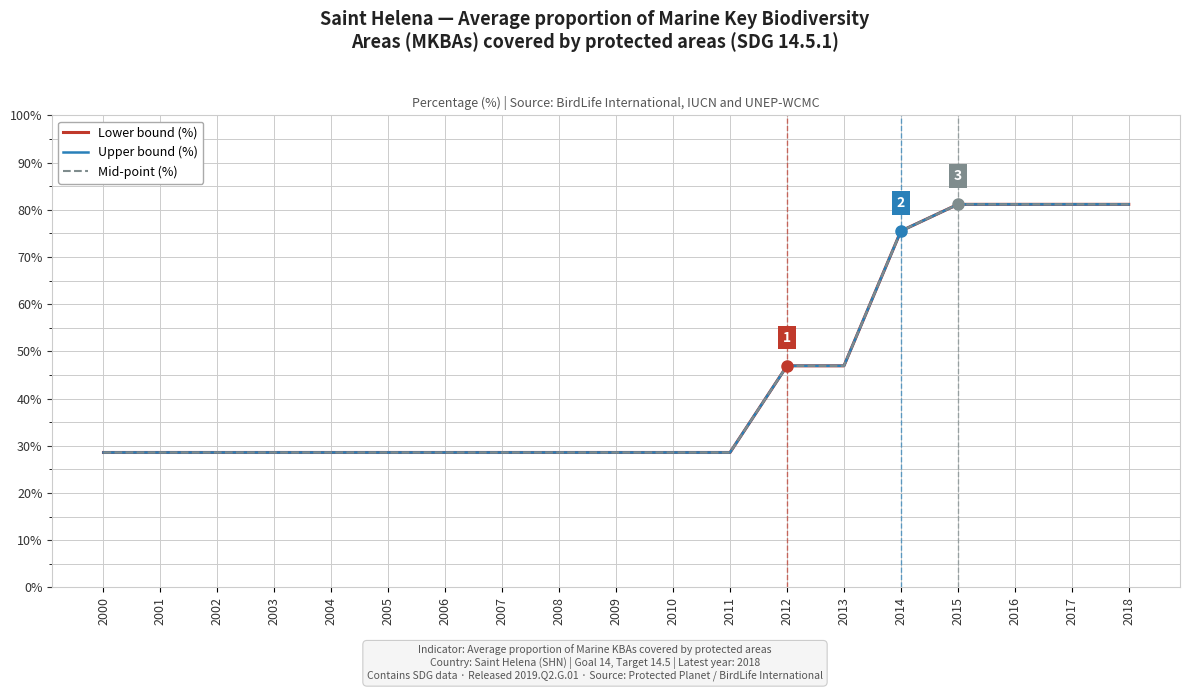

Reading left to right, transcribe all the data shown in this chart.

Lower bound (%): 2000=28.6	2001=28.6	2002=28.6	2003=28.6	2004=28.6	2005=28.6	2006=28.6	2007=28.6	2008=28.6	2009=28.6	2010=28.6	2011=28.6	2012=46.9	2013=46.9	2014=75.5	2015=81.2	2016=81.2	2017=81.2	2018=81.2
Upper bound (%): 2000=28.6	2001=28.6	2002=28.6	2003=28.6	2004=28.6	2005=28.6	2006=28.6	2007=28.6	2008=28.6	2009=28.6	2010=28.6	2011=28.6	2012=46.9	2013=46.9	2014=75.5	2015=81.2	2016=81.2	2017=81.2	2018=81.2
Mid-point (%): 2000=28.6	2001=28.6	2002=28.6	2003=28.6	2004=28.6	2005=28.6	2006=28.6	2007=28.6	2008=28.6	2009=28.6	2010=28.6	2011=28.6	2012=46.9	2013=46.9	2014=75.5	2015=81.2	2016=81.2	2017=81.2	2018=81.2